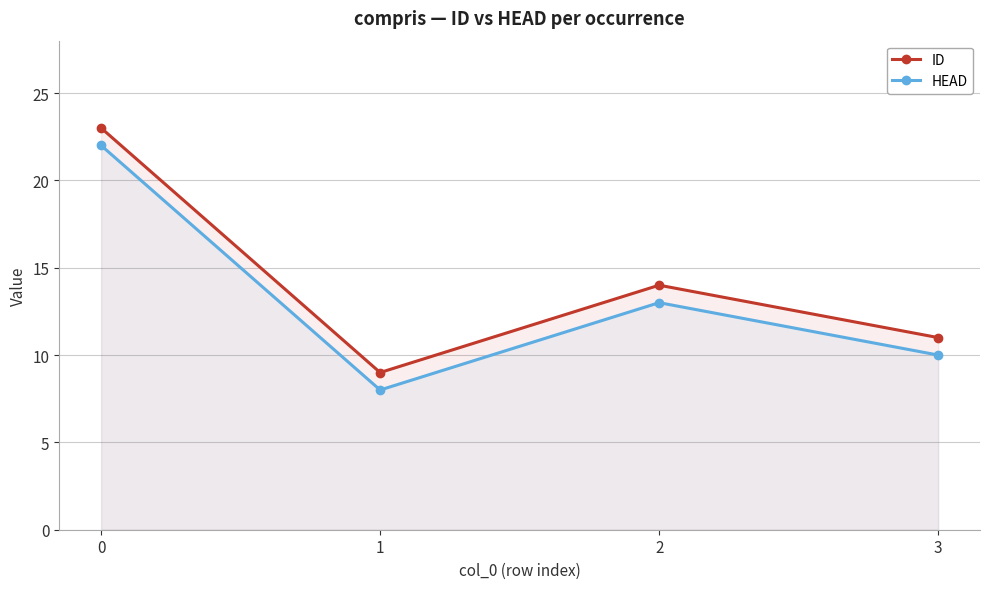

True or false: ID and HEAD cross at least once.

False